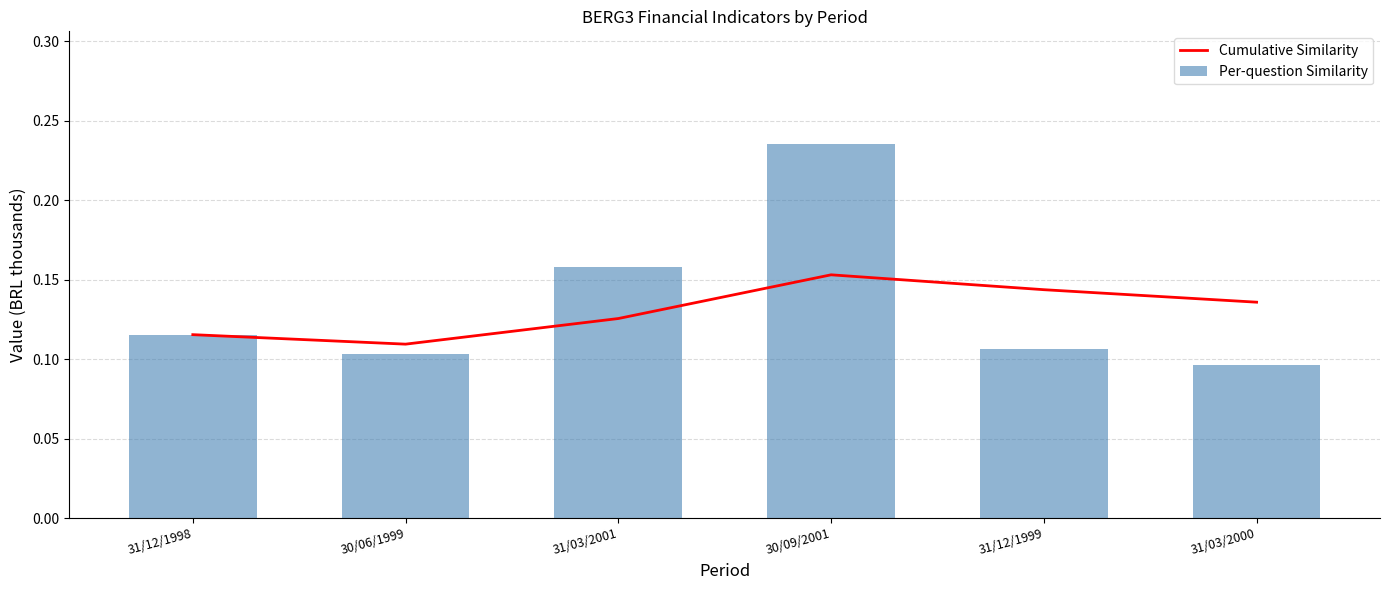

Is the value of Per-question Similarity at 31/12/1999 greater than the value of Cumulative Similarity at 30/06/1999?

No